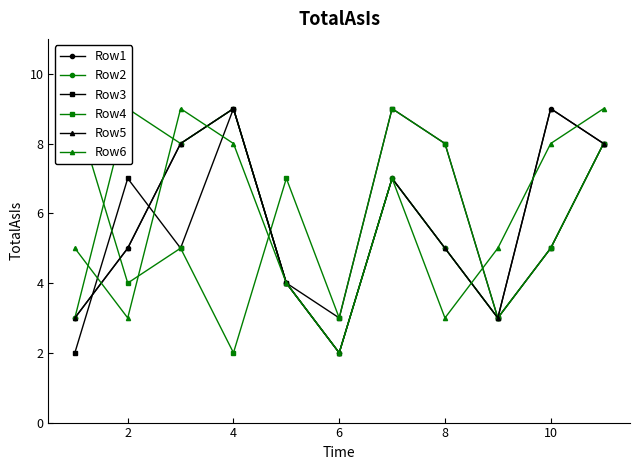

What is the difference between the second highest and minimum values in the Row6 series?

7